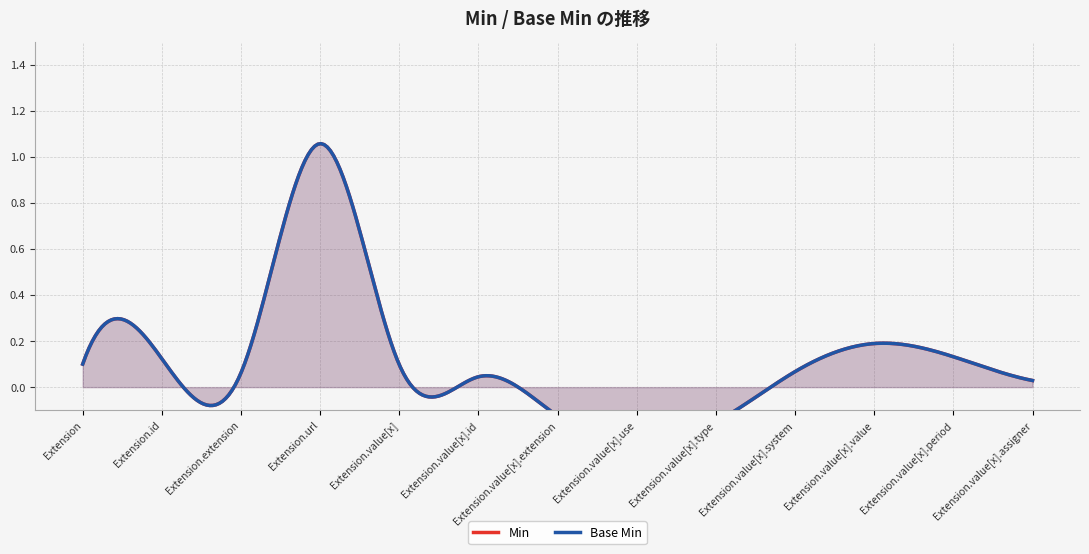

Reading left to right, transcribe all the data shown in this chart.

Min: Extension=0	Extension.id=0	Extension.extension=0	Extension.url=1	Extension.value[x]=0	Extension.value[x].id=0	Extension.value[x].extension=0	Extension.value[x].use=0	Extension.value[x].type=0	Extension.value[x].system=0	Extension.value[x].value=0	Extension.value[x].period=0	Extension.value[x].assigner=0
Base Min: Extension=0	Extension.id=0	Extension.extension=0	Extension.url=1	Extension.value[x]=0	Extension.value[x].id=0	Extension.value[x].extension=0	Extension.value[x].use=0	Extension.value[x].type=0	Extension.value[x].system=0	Extension.value[x].value=0	Extension.value[x].period=0	Extension.value[x].assigner=0